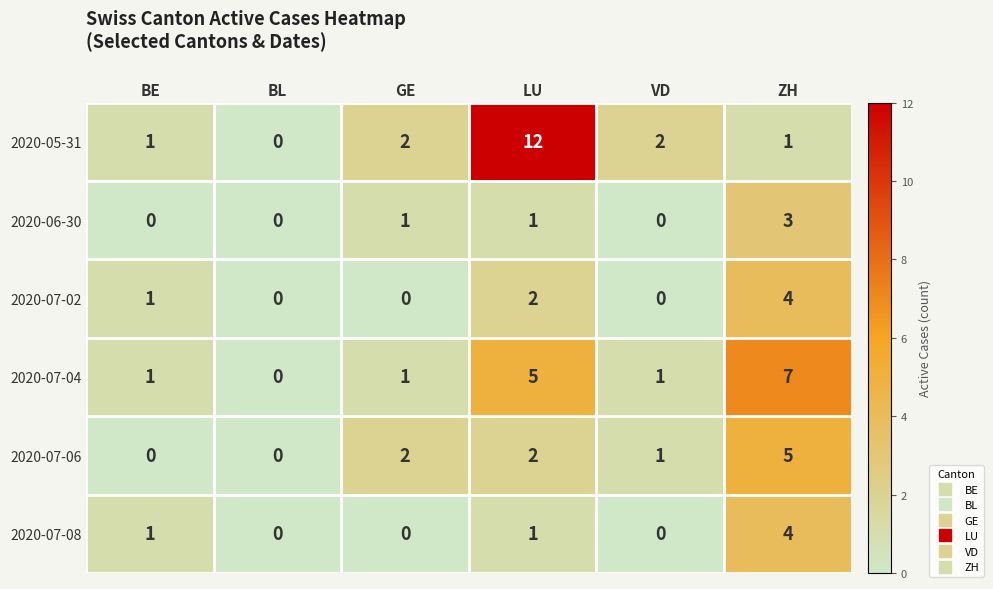

What is the difference between the maximum and minimum values in the 2020-05-31 series?

12